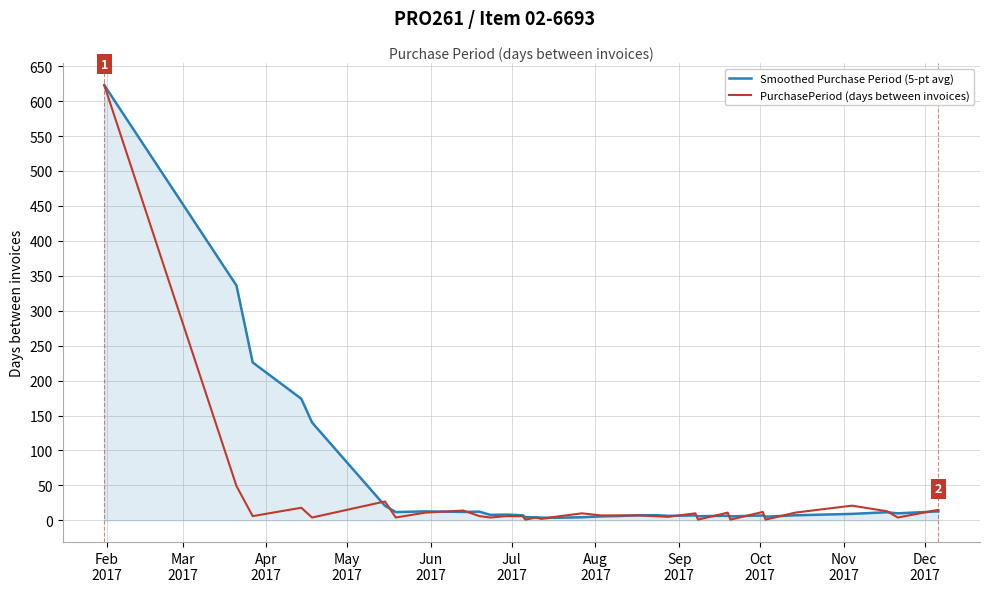

Rank the series by their average value, from lowest to highest.

PurchasePeriod (days between invoices), Smoothed Purchase Period (5-pt avg)